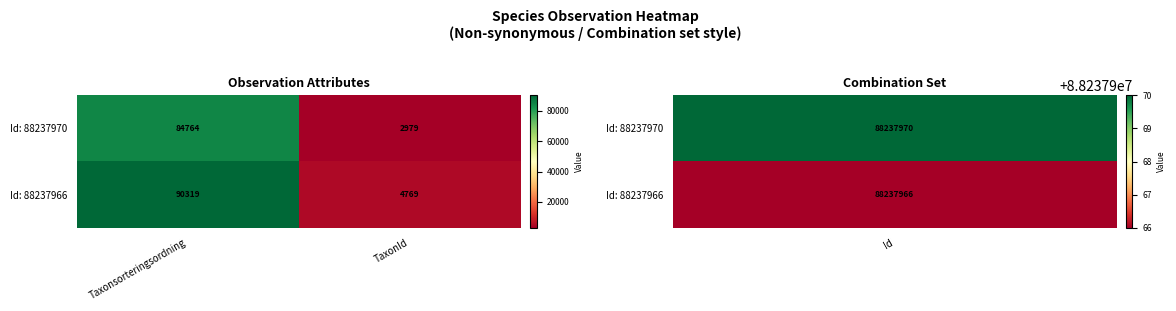

True or false: Id: 88237970 has a value of 84764 at Taxonsorteringsordning.

True